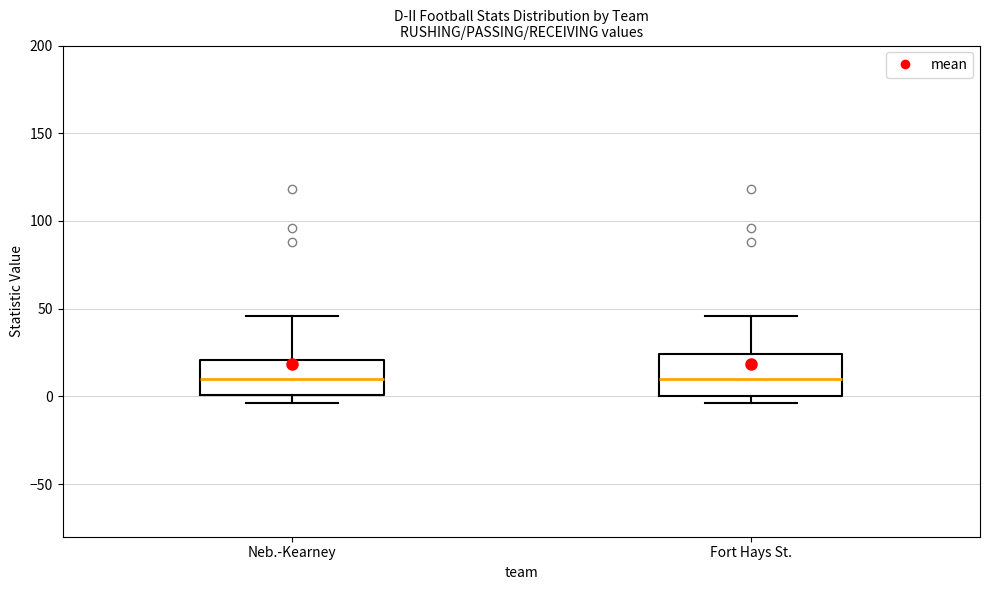

Reading left to right, read every box against the y-axis: the position of its median line, the range the box covers, and the ends of its whiskers. The values are not printed on the chart, so give them approximately, as read against the axis.

Neb.-Kearney: median 10, box 0 to 20, whiskers -5 to 45
Fort Hays St.: median 10, box 0 to 25, whiskers -5 to 45